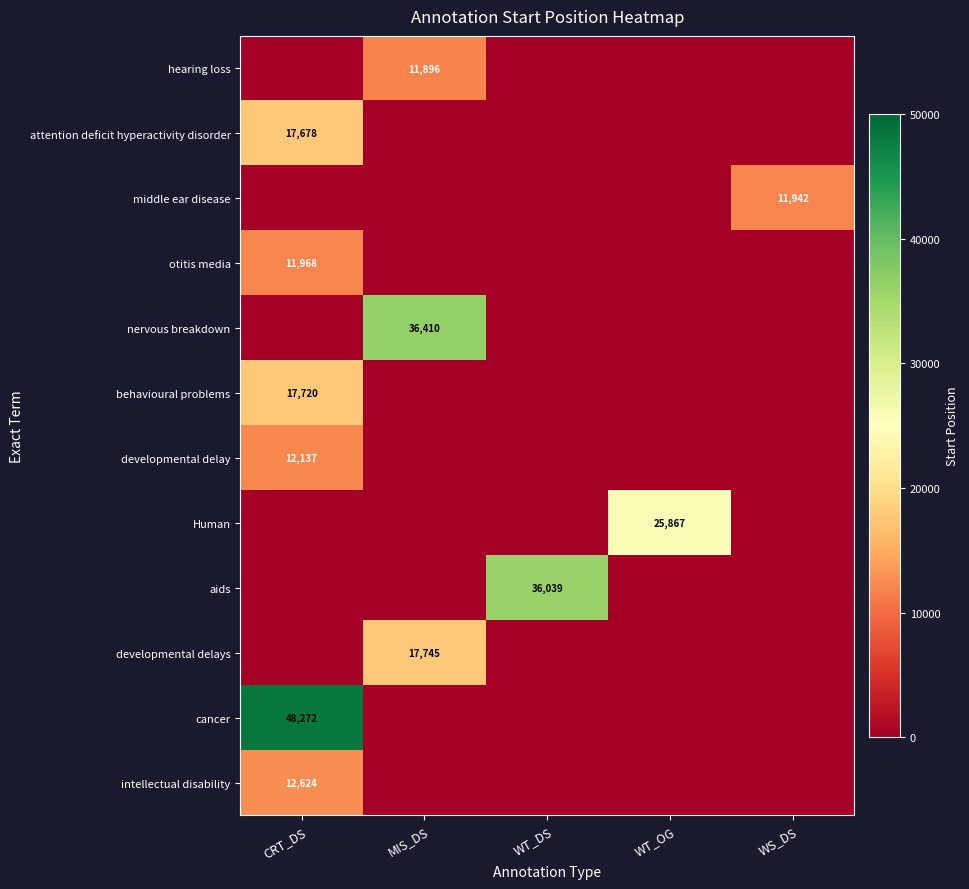

At how many categories does at least one series exceed 48152?

1